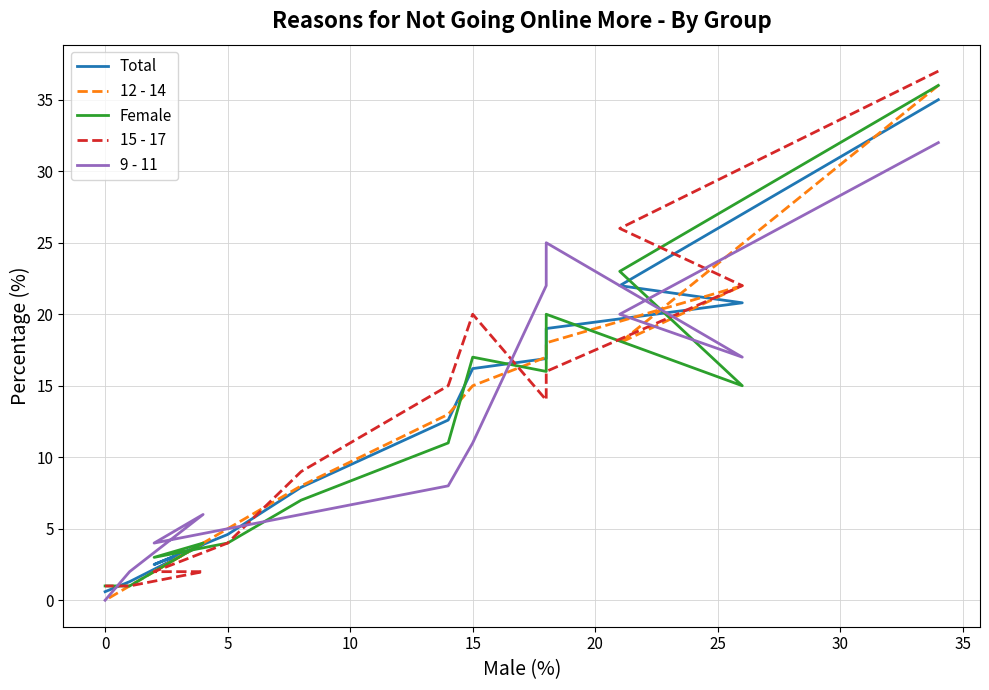

Which has a higher value, 30 or 12?

30